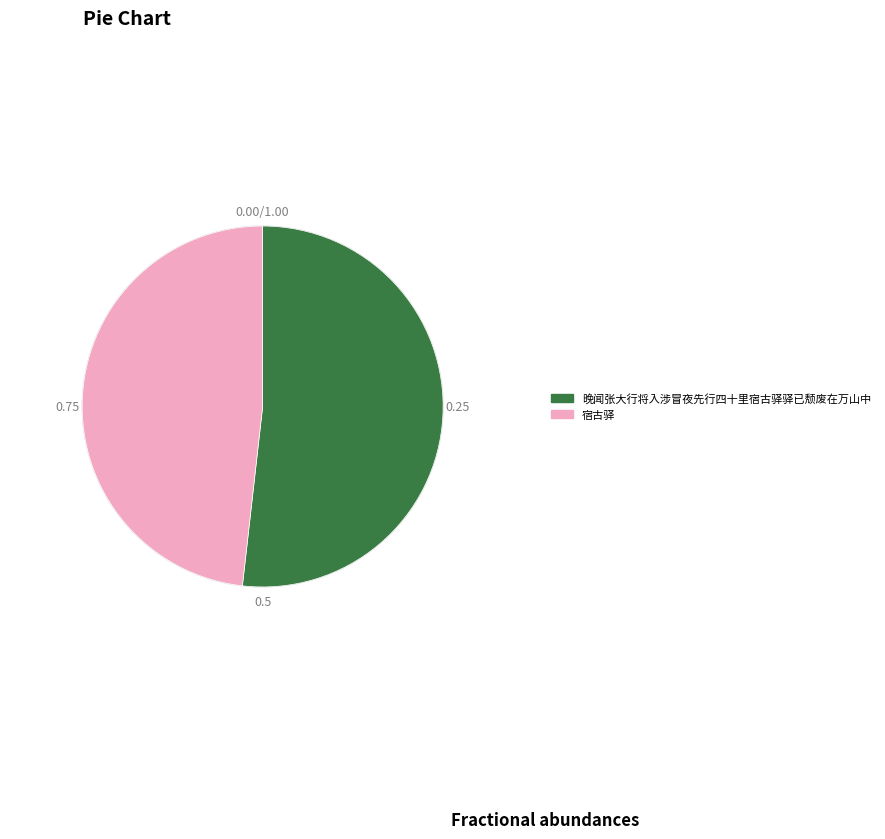

Which category has the smallest portion of the pie?

宿古驿